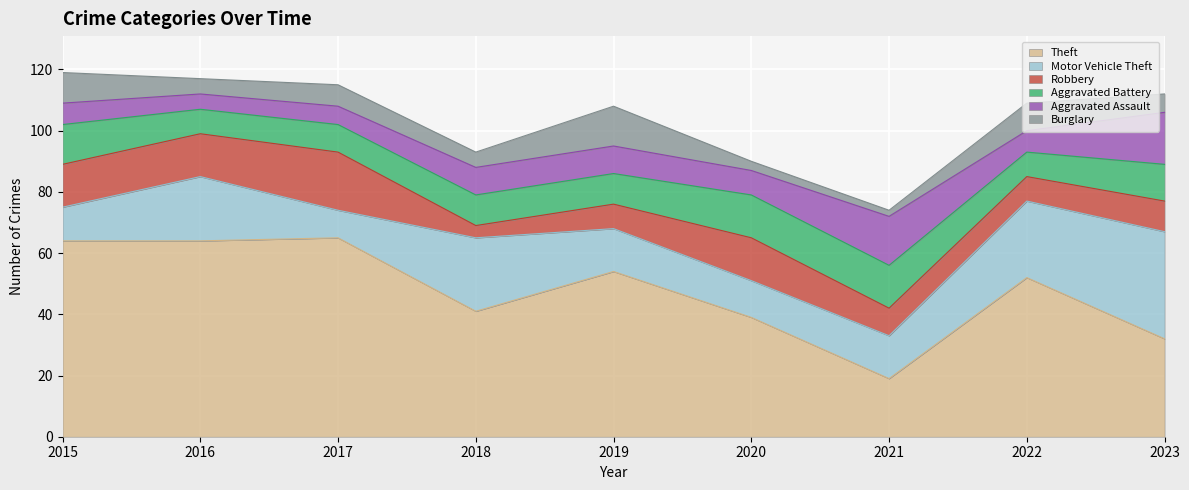

At which label does Aggravated Battery reach its peak?

2020